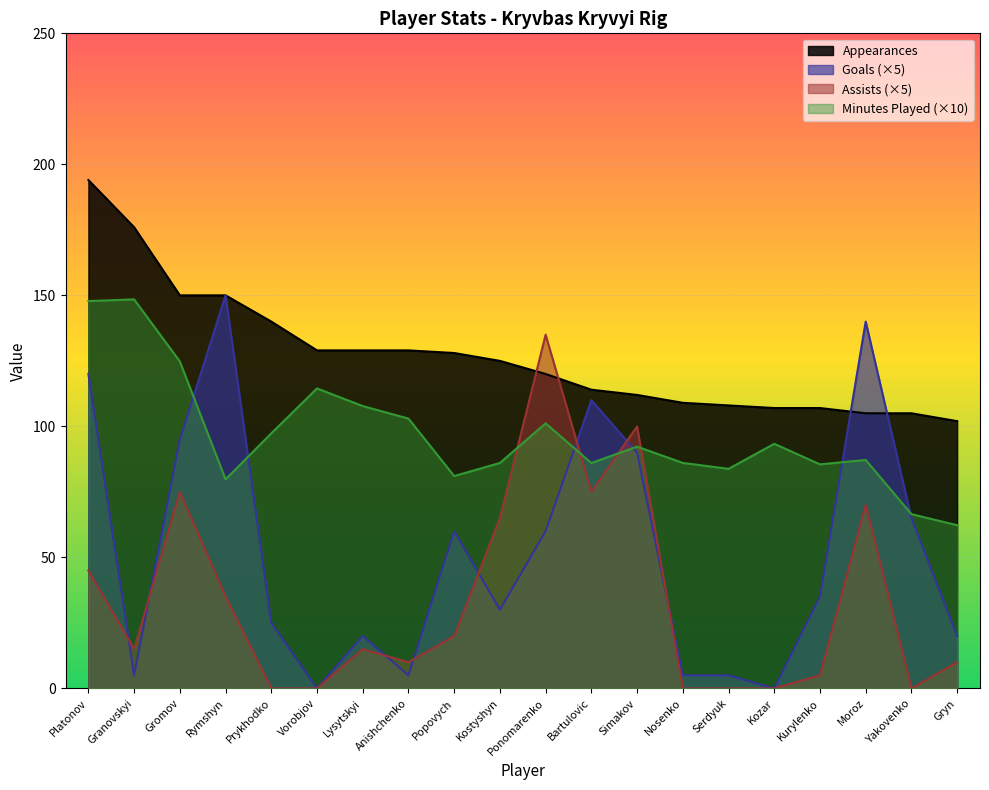

Between Popovych and Kurylenko, which series saw the biggest shift?

Goals (×5)